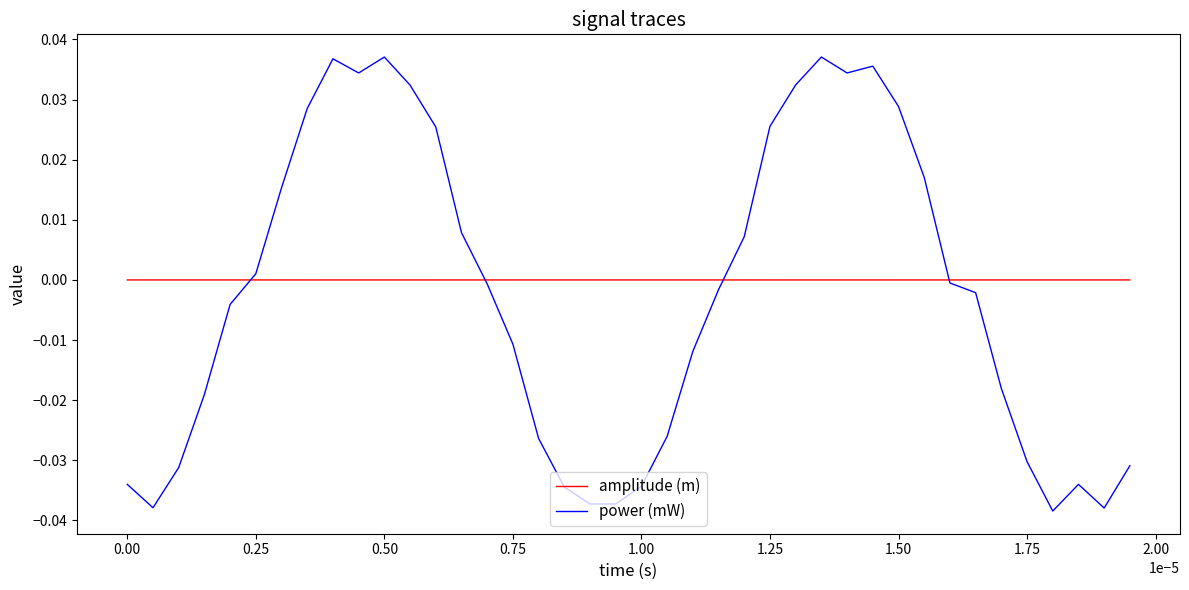

Rank the series by their maximum value, from lowest to highest.

amplitude (m), power (mW)